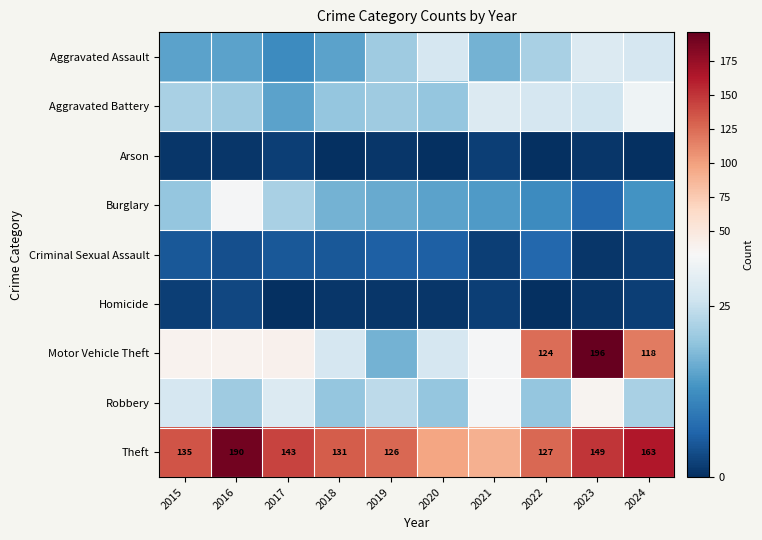

What is the difference between the Theft values at 2017 and 2022?

16